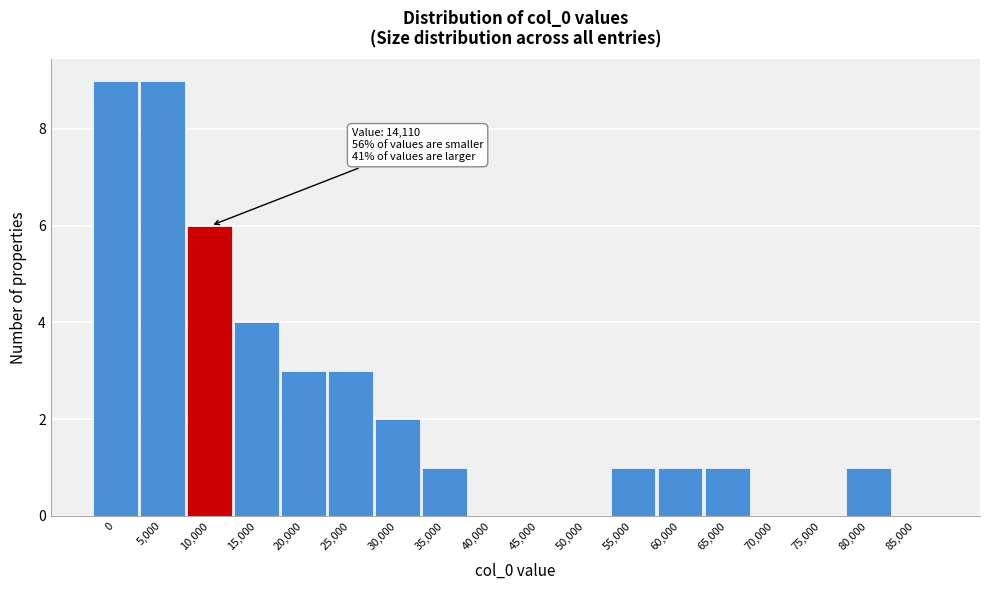

Reading left to right, list all the values displayed in this chart.

0=9	5,000=9	10,000=6	15,000=4	20,000=3	25,000=3	30,000=2	35,000=1	40,000=0	45,000=0	50,000=0	55,000=1	60,000=1	65,000=1	70,000=0	75,000=0	80,000=1	85,000=0